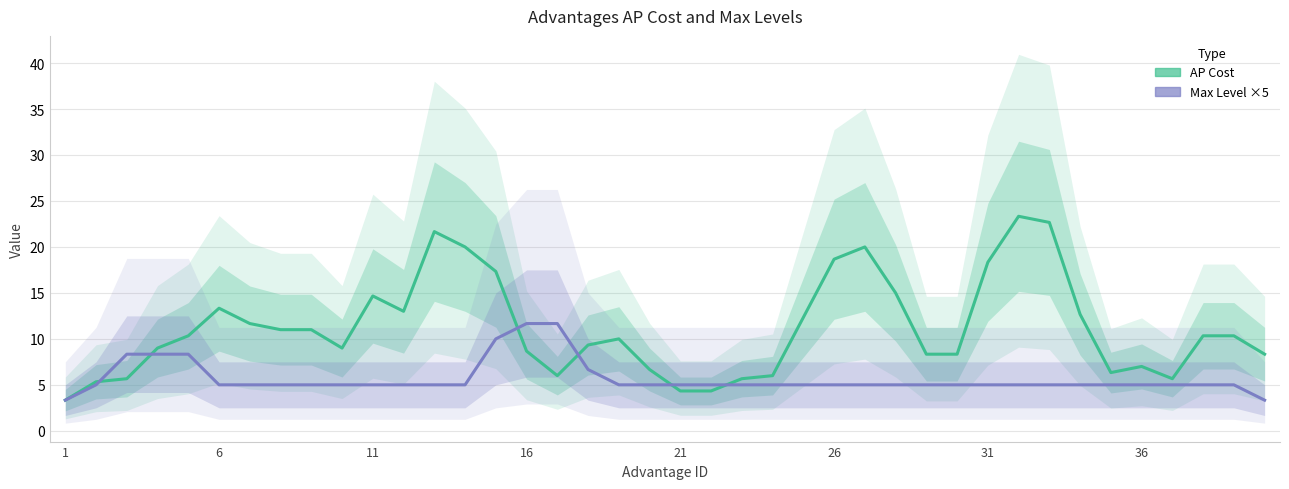

Rank the series by their maximum value, from lowest to highest.

Max Level ×5 (Estimate), AP Cost (Estimate)